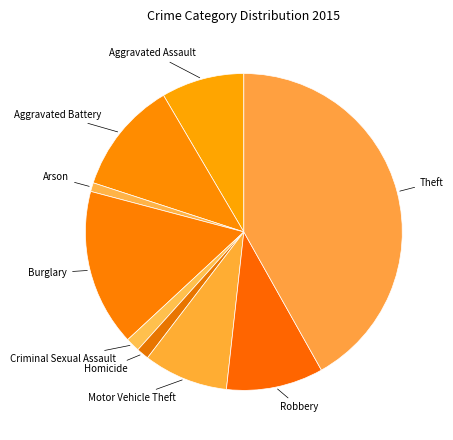

To the nearest percent, what is the difference between the largest and smallest slice percentages?

41%